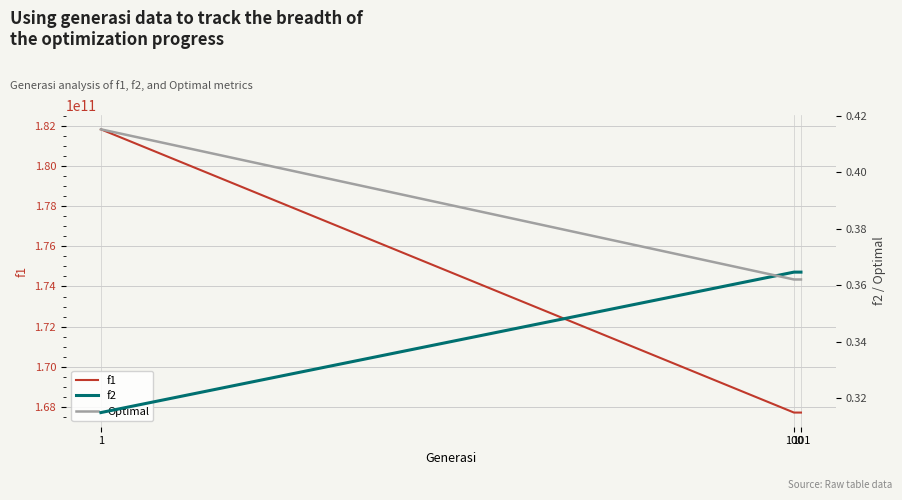

At 1, list the series in order from smallest to largest.

f2, Optimal, f1